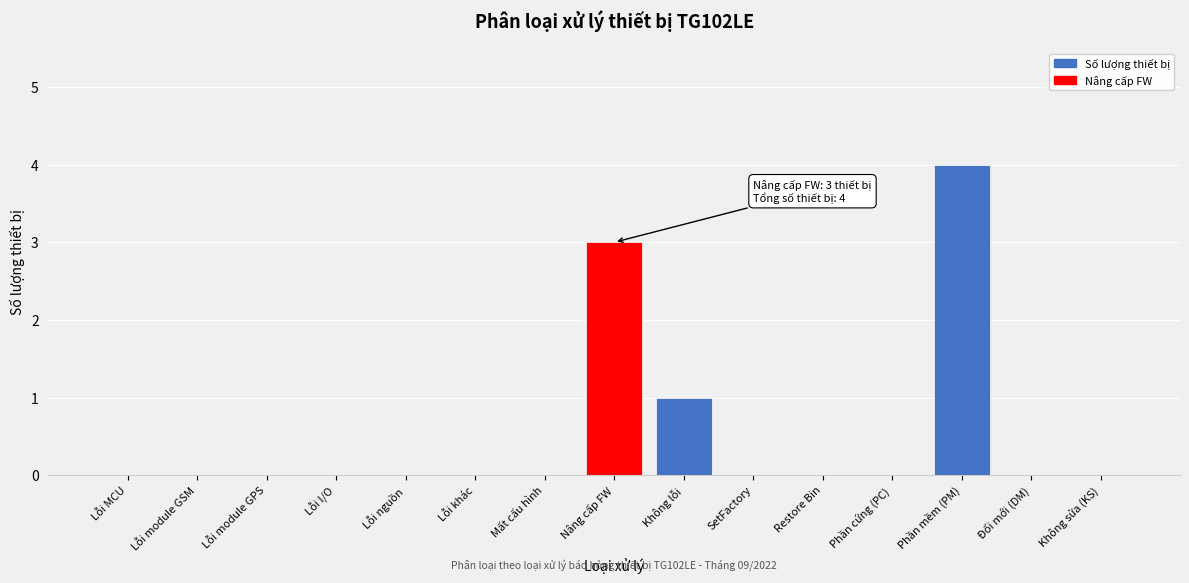

Reading left to right, transcribe all the data shown in this chart.

Lỗi MCU=0	Lỗi module GSM=0	Lỗi module GPS=0	Lỗi I/O=0	Lỗi nguồn=0	Lỗi khác=0	Mất cấu hình=0	Nâng cấp FW=3	Không lỗi=1	SetFactory=0	Restore Bin=0	Phần cứng (PC)=0	Phần mềm (PM)=4	Đổi mới (DM)=0	Không sửa (KS)=0